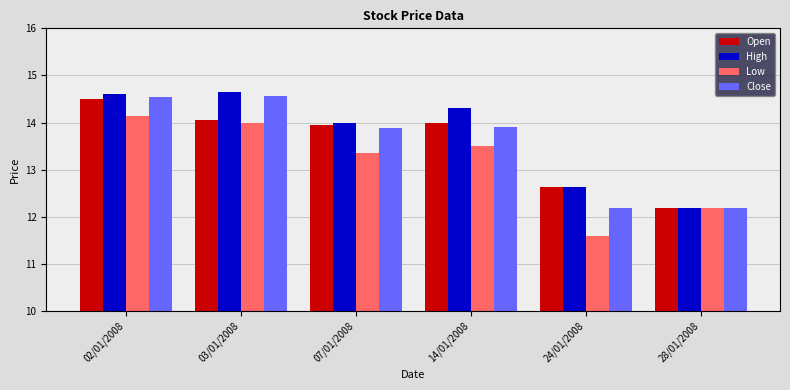

Which series has the largest range (max minus min)?

Low